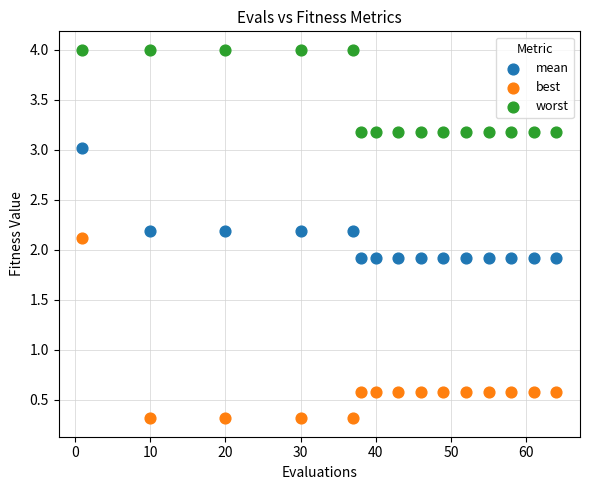

Which series has the widest spread of Y values?

best